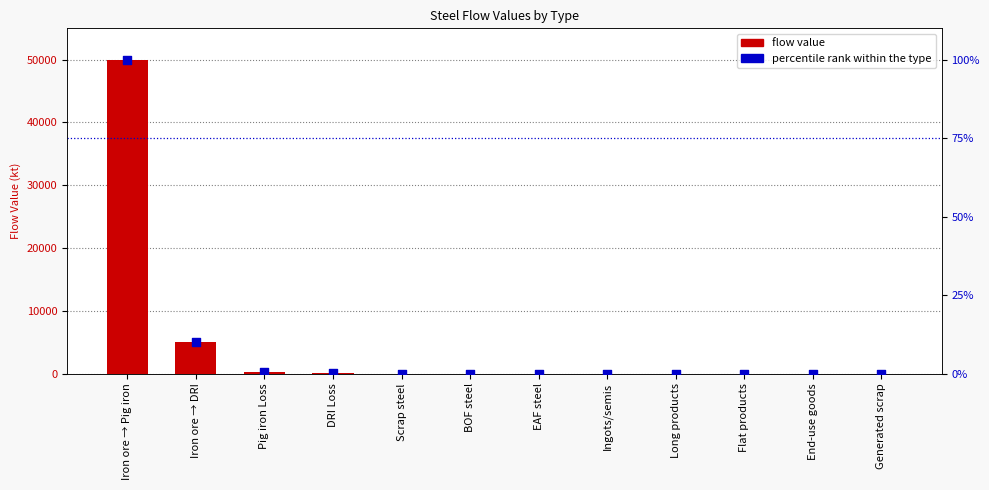

At which category is the sum across all series the highest?

Iron ore → Pig iron